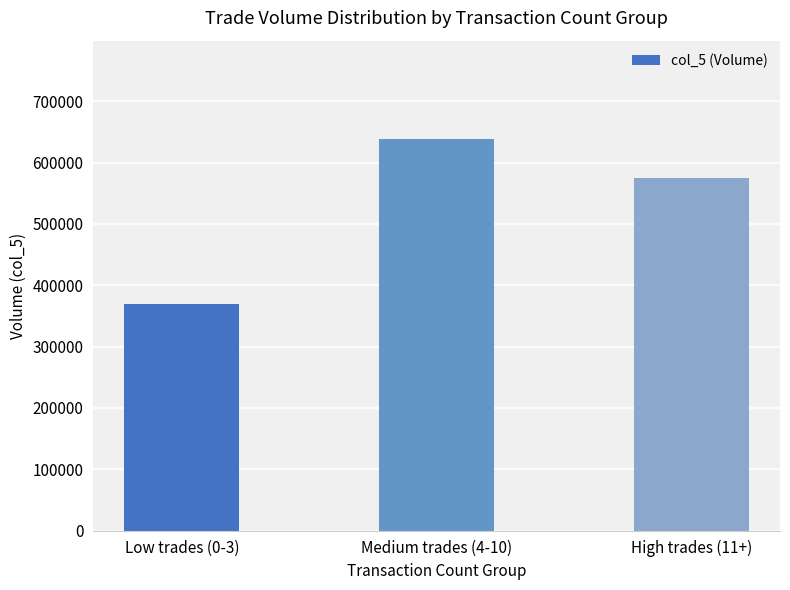

What is the difference between the maximum and second lowest values?

65000